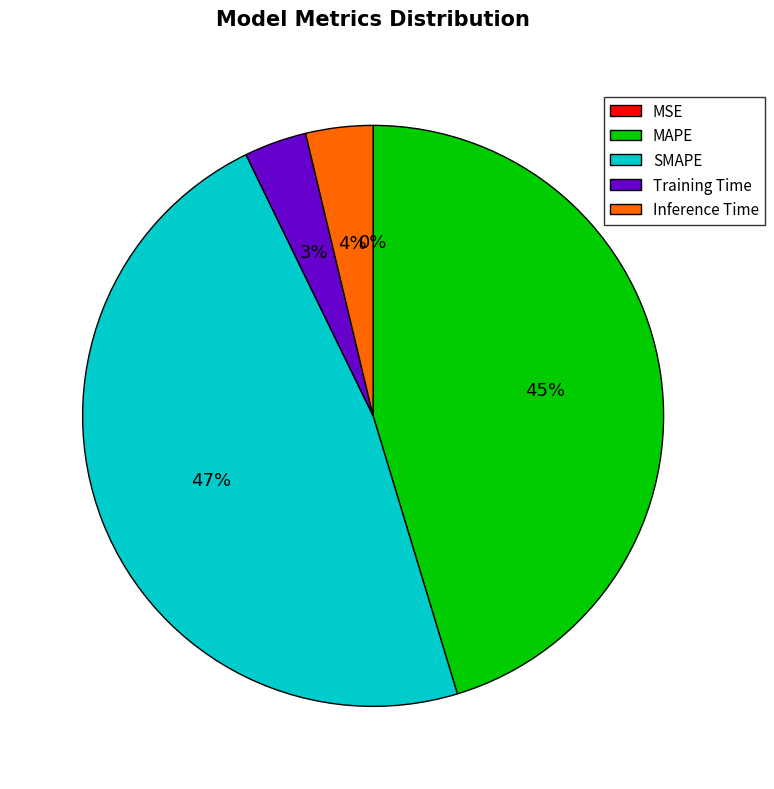

Is the sum of Inference Time and SMAPE greater than half?

Yes